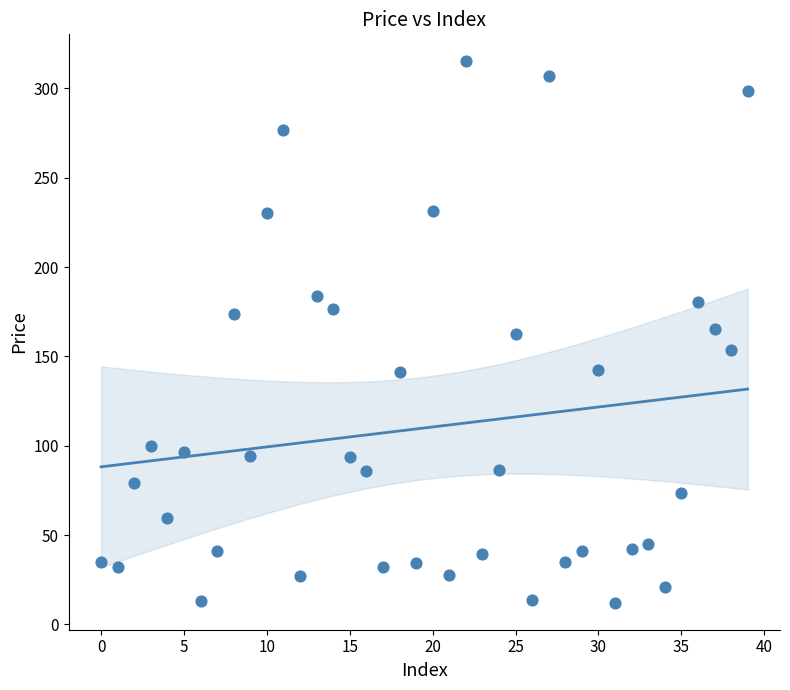

What is the range of Y values (max minus min)?

303.0